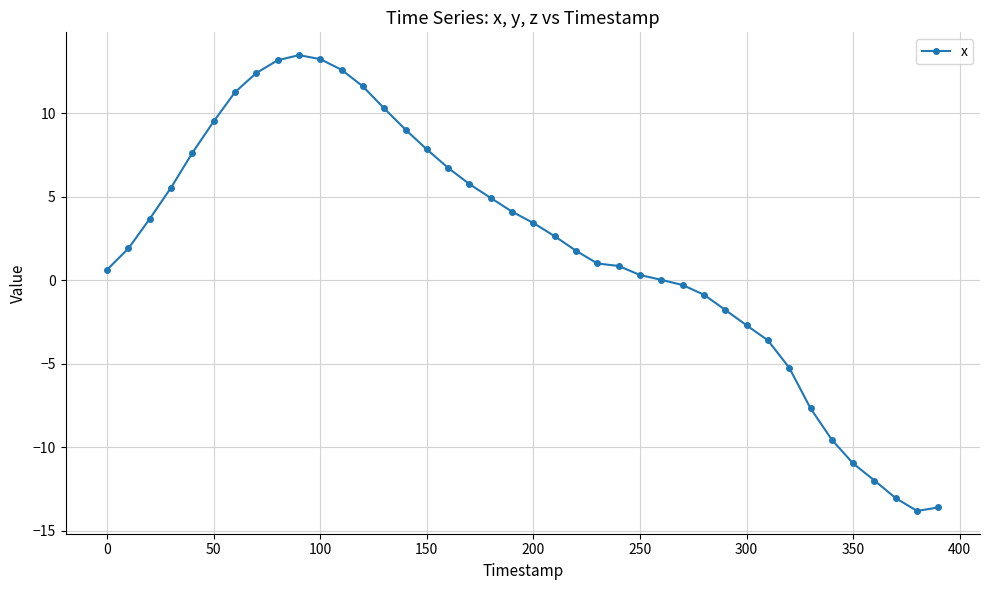

What is the value of the 7th point from the left?

11.3